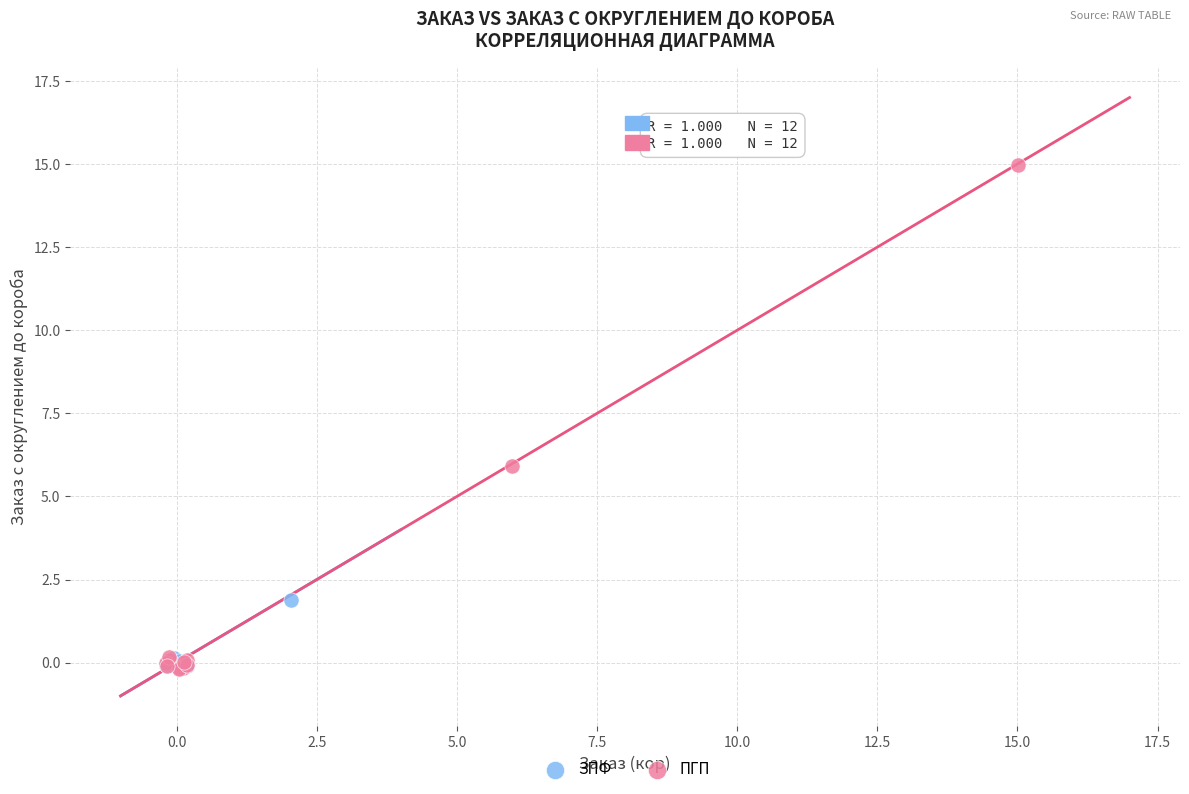

Which series reaches the maximum Y coordinate?

ПГП